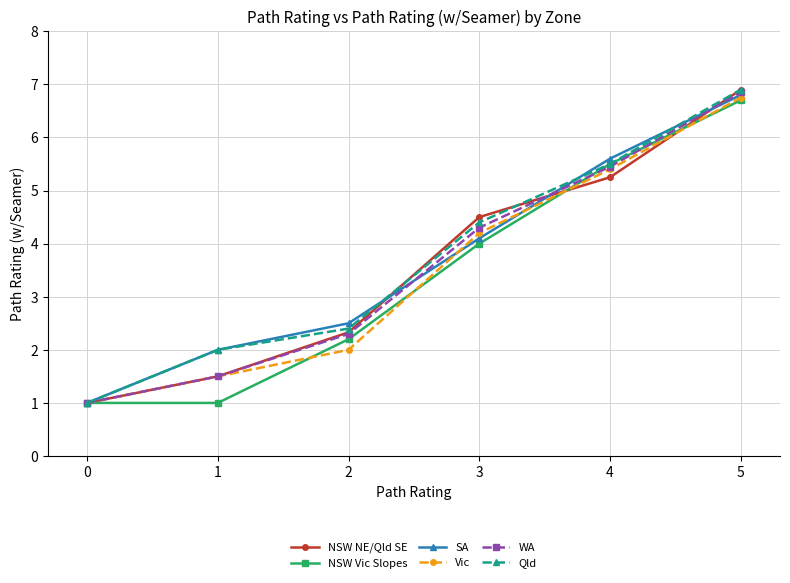

The value of WA at 0 is 0.4. True or false?

False